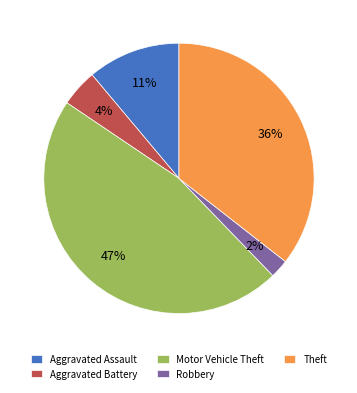

True or false: Robbery accounts for 2% of the total.

True